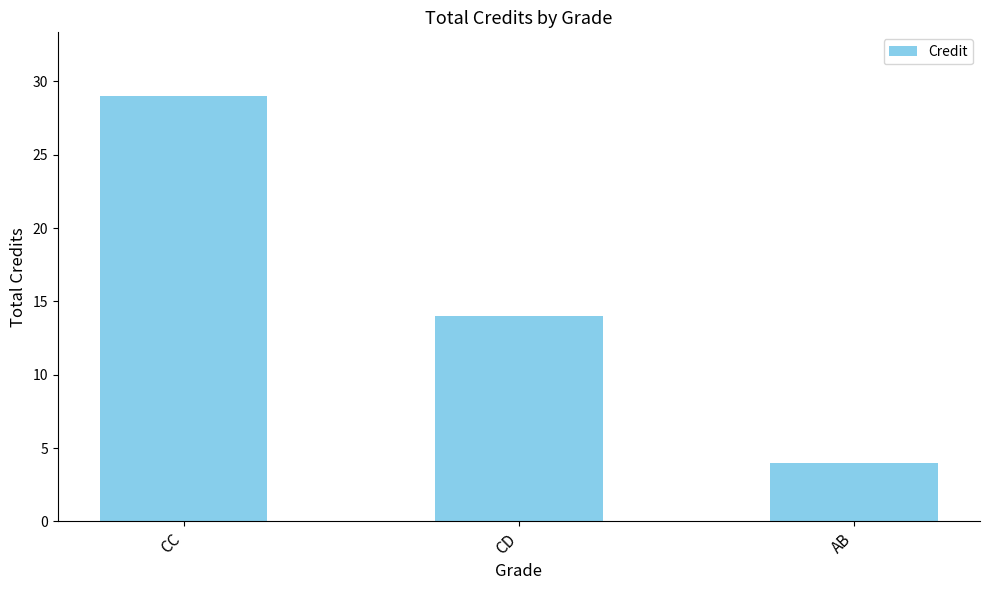

Which category has the highest value across all series?

CC